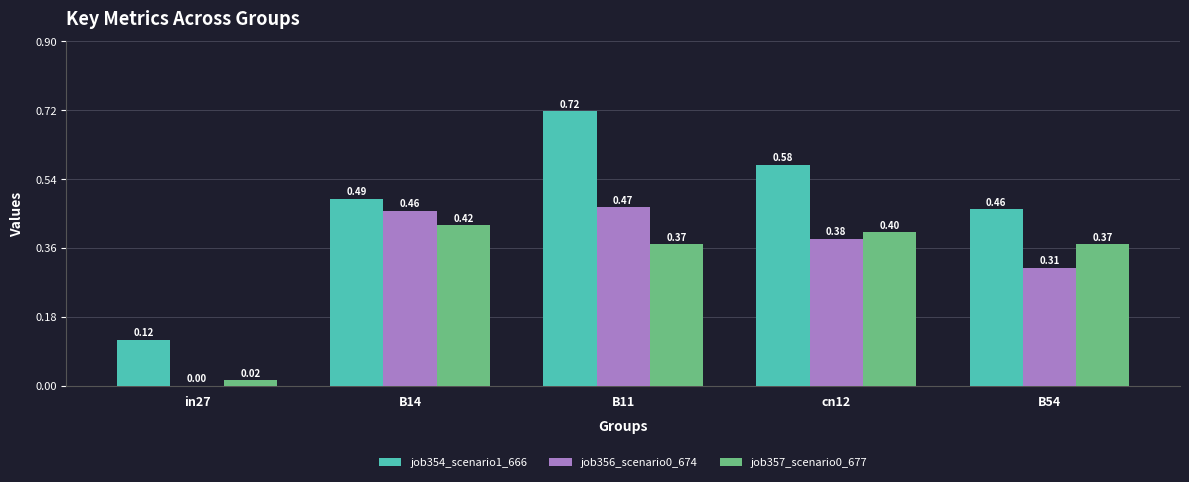

What is the sum of all job354_scenario1_666 values?

2.4